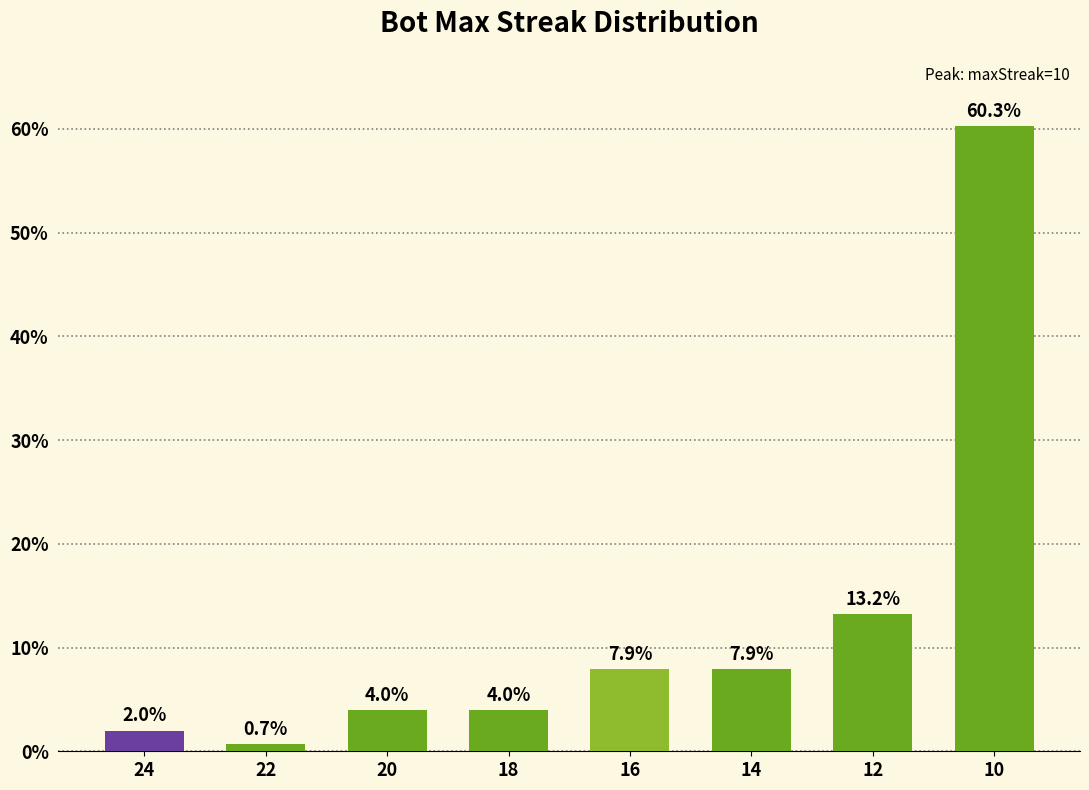

Which label corresponds to the largest value in the chart?

10